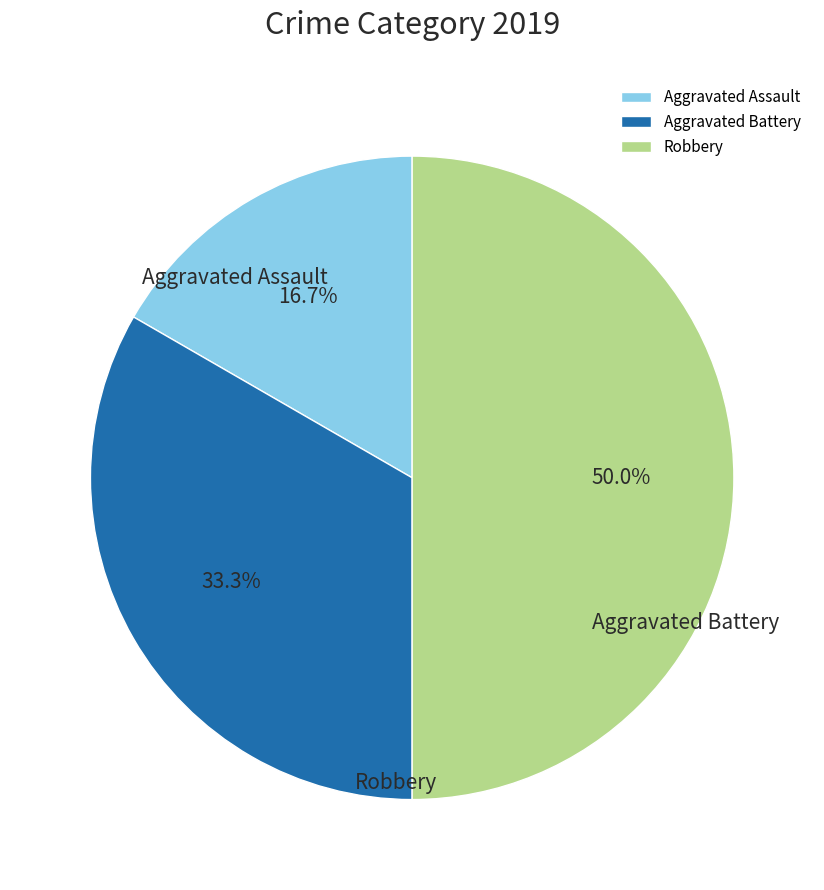

Between Aggravated Battery and Robbery, which is larger?

Robbery